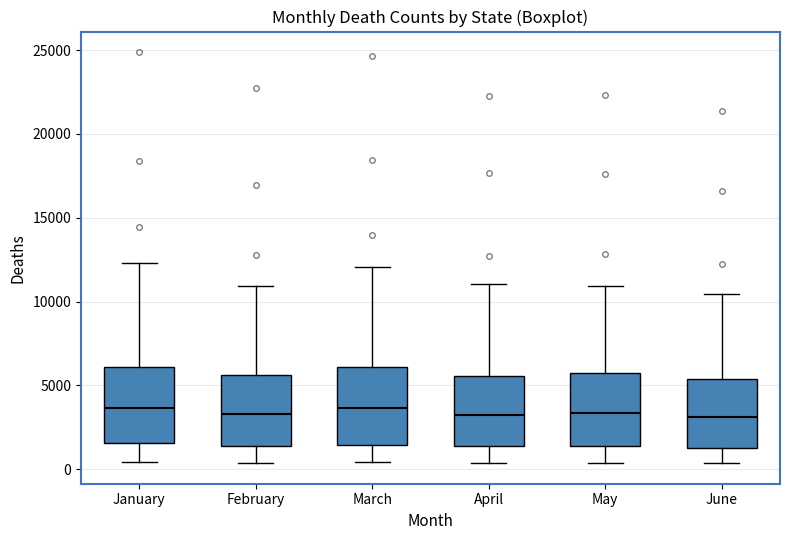

Reading left to right, read every box against the y-axis: the position of its median line, the range the box covers, and the ends of its whiskers. The values are not printed on the chart, so give them approximately, as read against the axis.

January: median 3500, box 1500 to 6000, whiskers 500 to 12500
February: median 3500, box 1500 to 5500, whiskers 500 to 11000
March: median 3500, box 1500 to 6000, whiskers 500 to 12000
April: median 3500, box 1500 to 5500, whiskers 500 to 11000
May: median 3500, box 1500 to 5500, whiskers 500 to 11000
June: median 3000, box 1500 to 5500, whiskers 500 to 10500